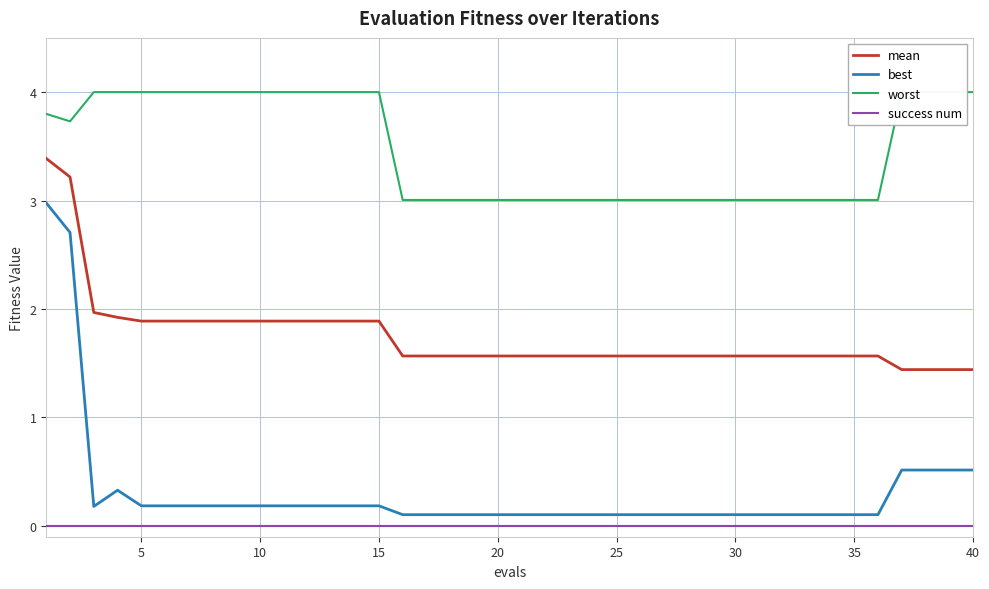

Rank the series by their maximum value, from highest to lowest.

worst, mean, best, success num